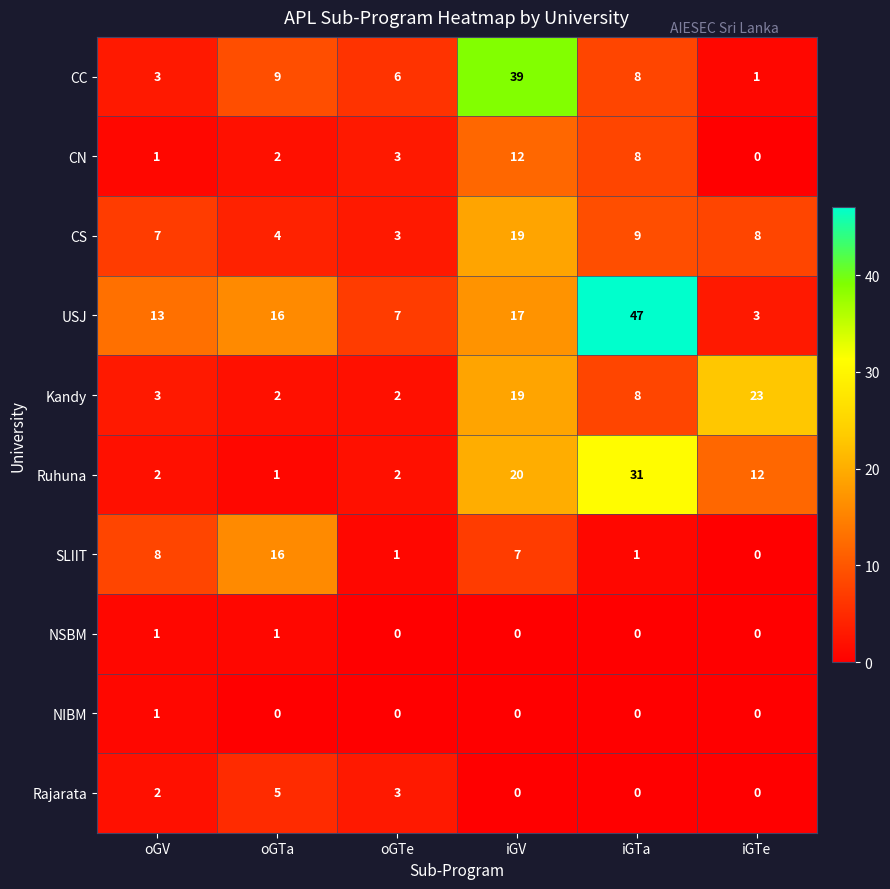

At which label does CS reach its peak?

iGV